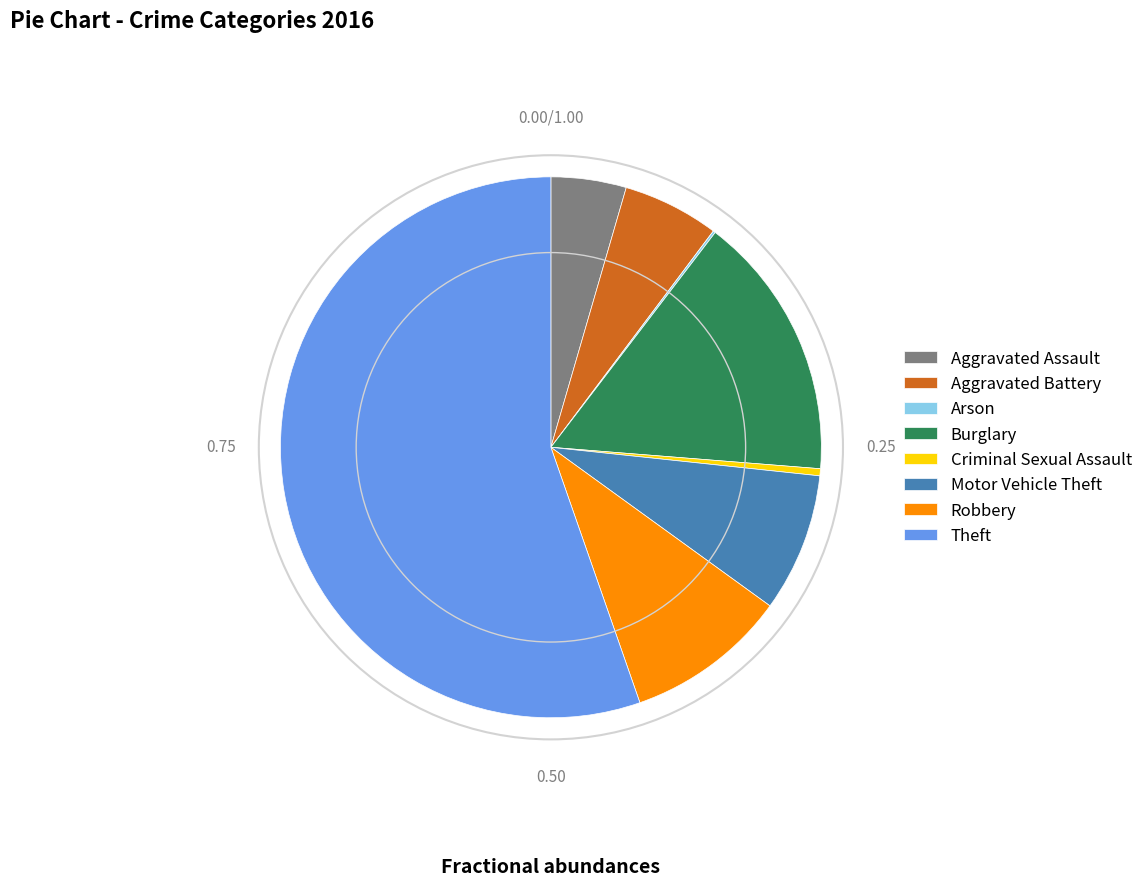

Which slice is the largest?

Theft